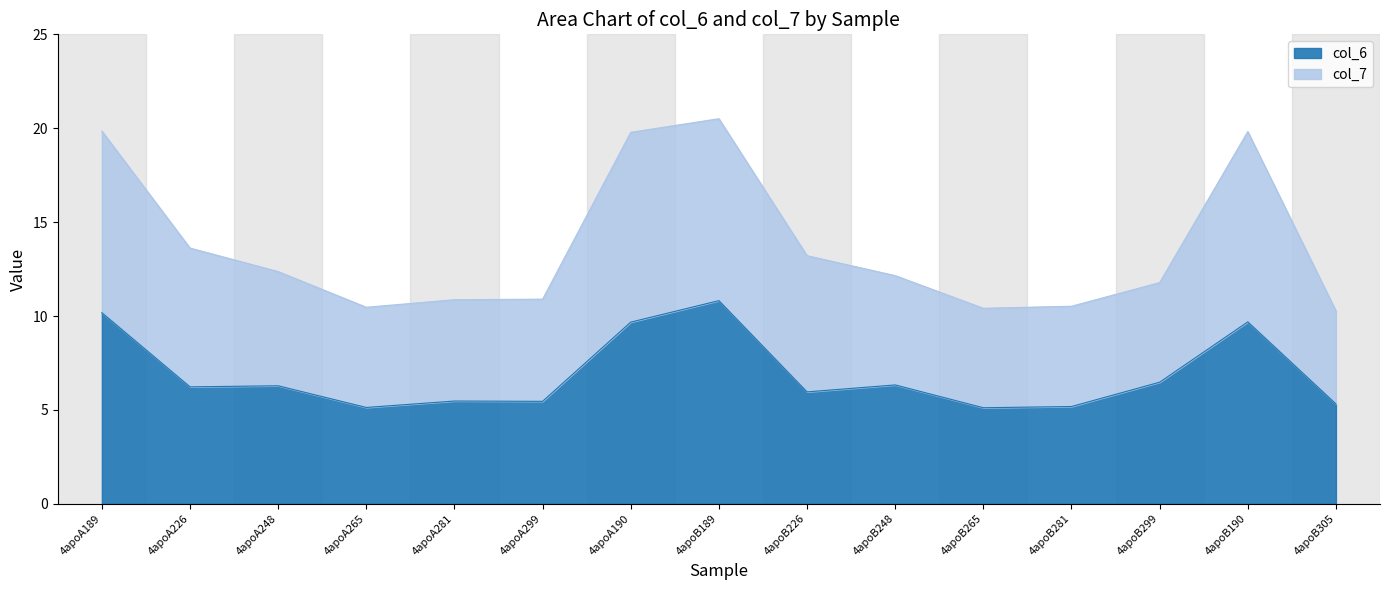

What is the spread (max minus min) of values at 4apoB299?

5.3